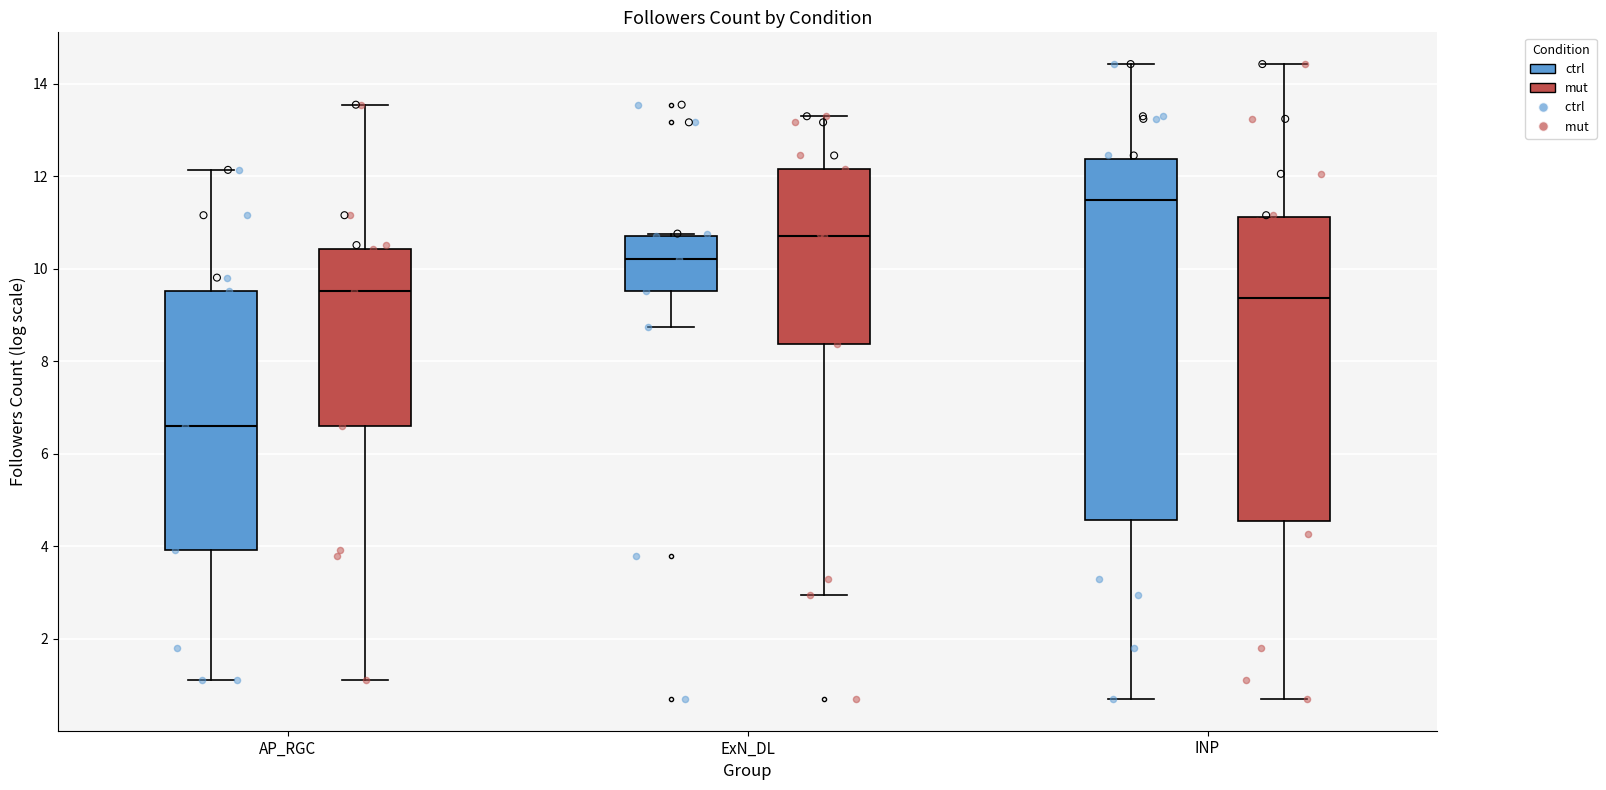

Comparing the boxes themselves (not the whiskers), which one is the tallest?

INP (ctrl)